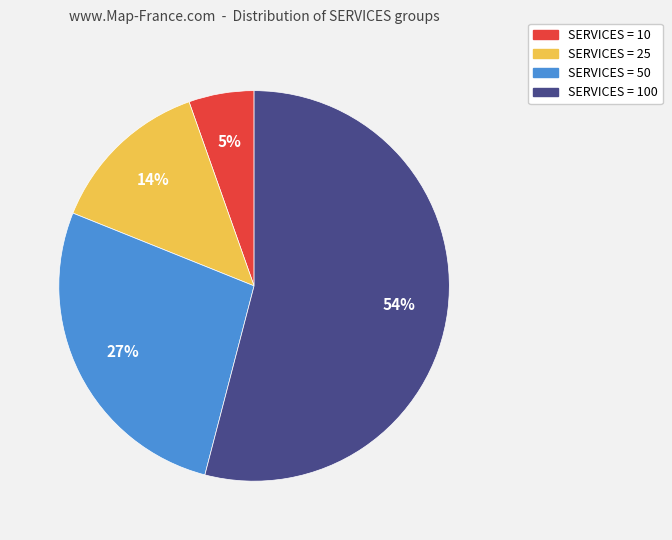

To the nearest percent, what is the average slice percentage?

25%